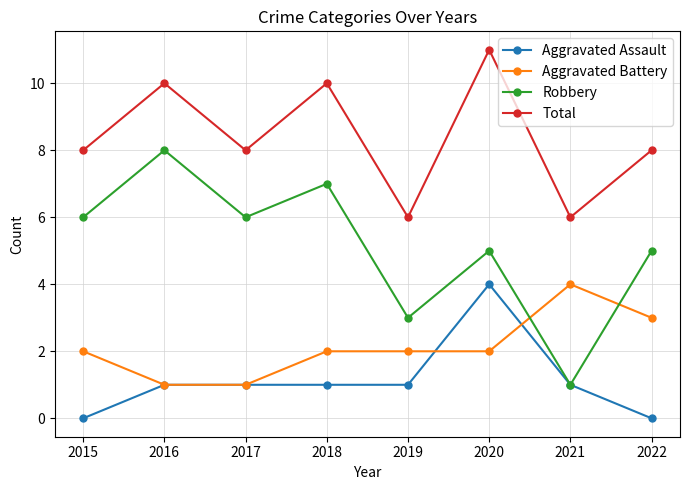

Reading right to left, list all the values displayed in this chart.

Aggravated Assault: 2022=0	2021=1	2020=4	2019=1	2018=1	2017=1	2016=1	2015=0
Aggravated Battery: 2022=3	2021=4	2020=2	2019=2	2018=2	2017=1	2016=1	2015=2
Robbery: 2022=5	2021=1	2020=5	2019=3	2018=7	2017=6	2016=8	2015=6
Total: 2022=8	2021=6	2020=11	2019=6	2018=10	2017=8	2016=10	2015=8